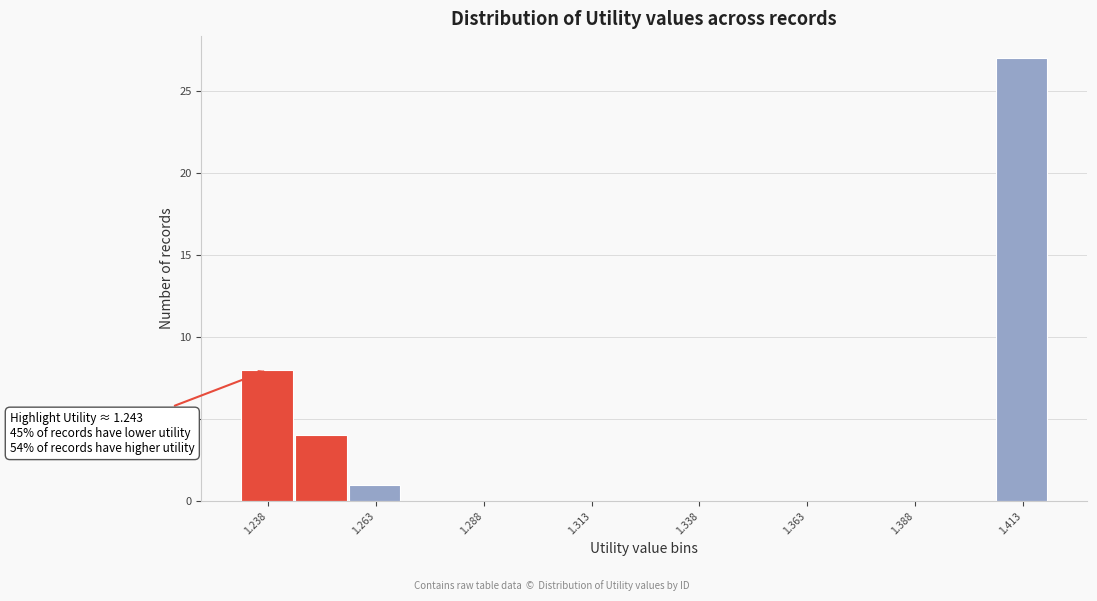

Read against the x-axis, roughly where is the centre of the tallest bar?

1.415